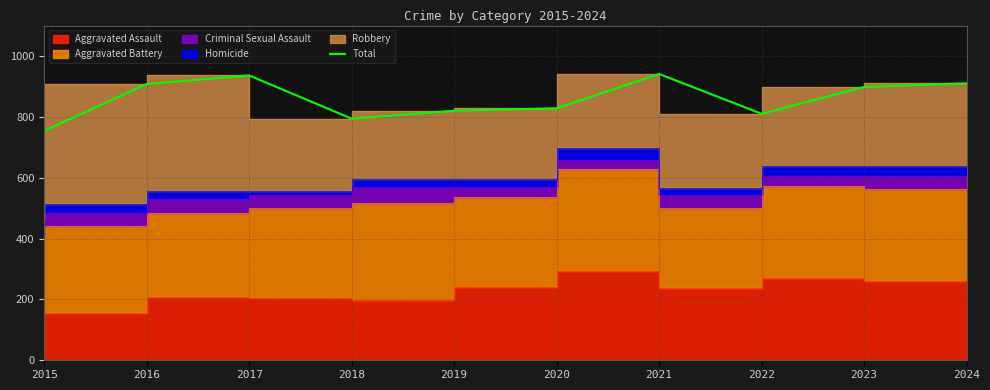

How many interior local valleys (lower than both neighbors) does the data have?

2